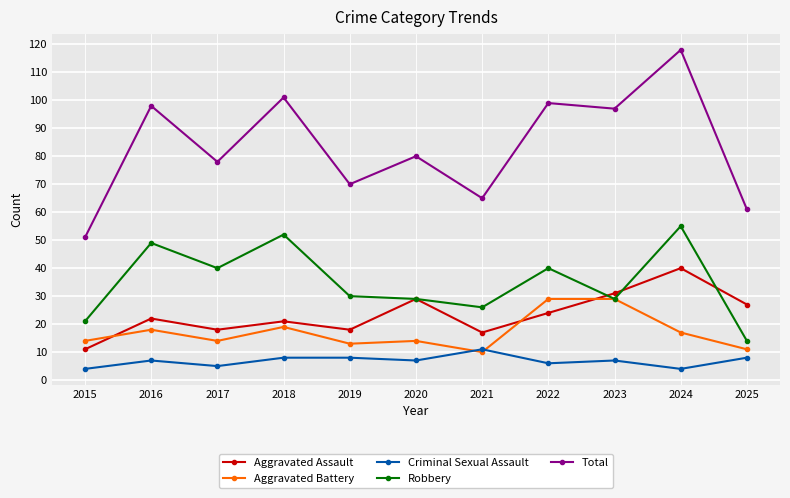

What is the difference between the maximum and second lowest values in the Robbery series?

34